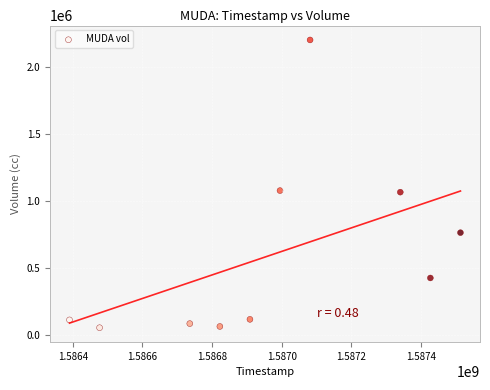

What is the range of X values (max minus min)?

1123200